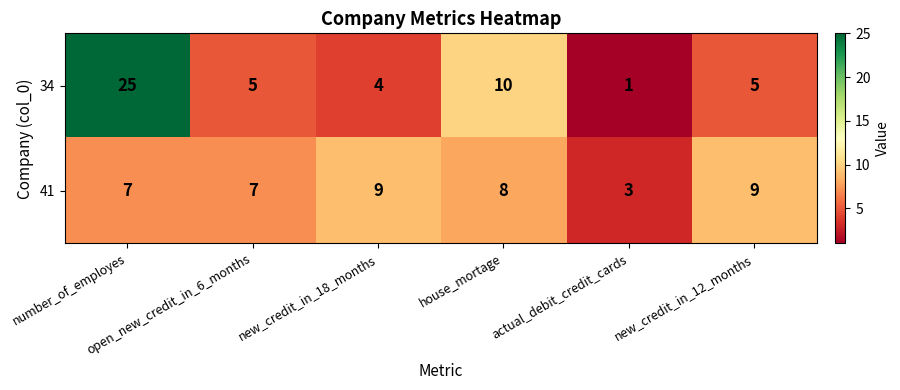

What is the highest value of the 41 series?

9